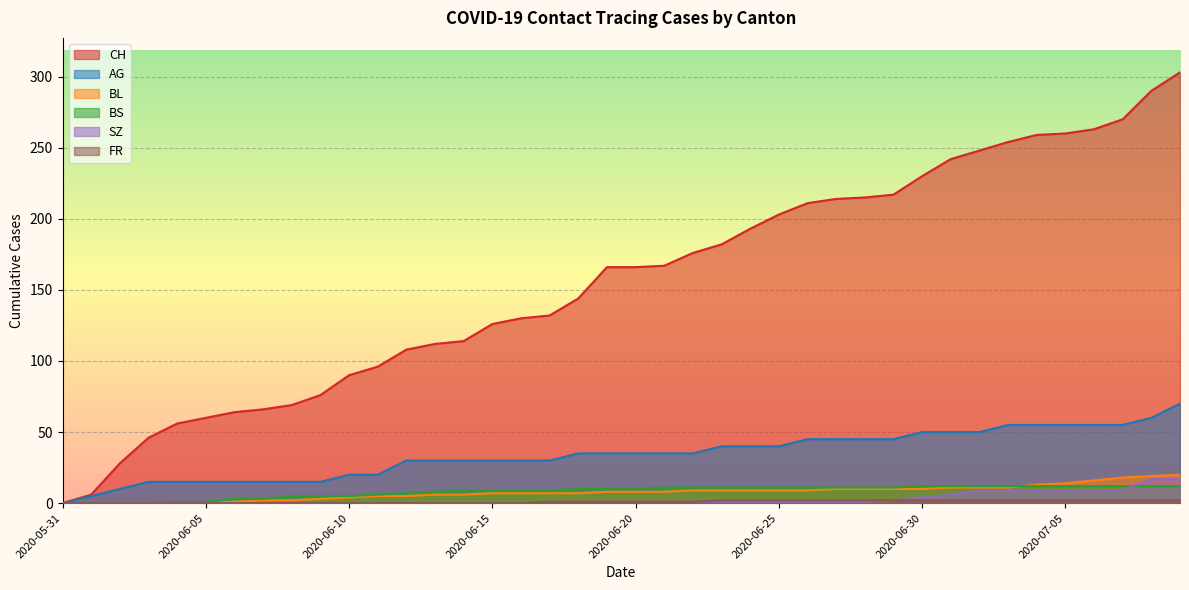

How many data points does each series have?

40